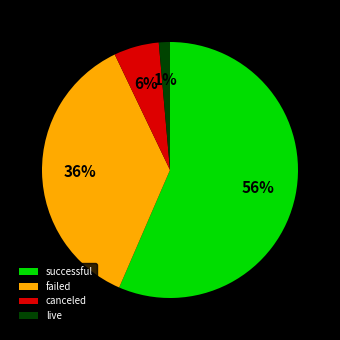

Do successful and failed together represent more than half of the pie?

Yes